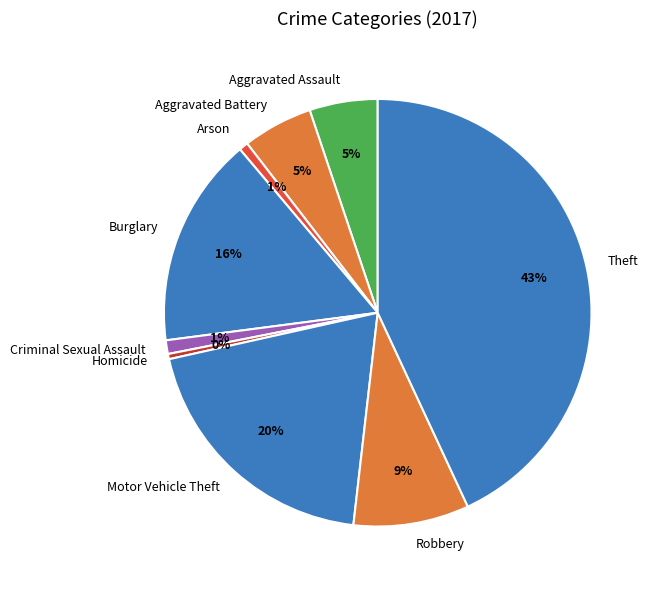

How many segments does this pie chart have?

9